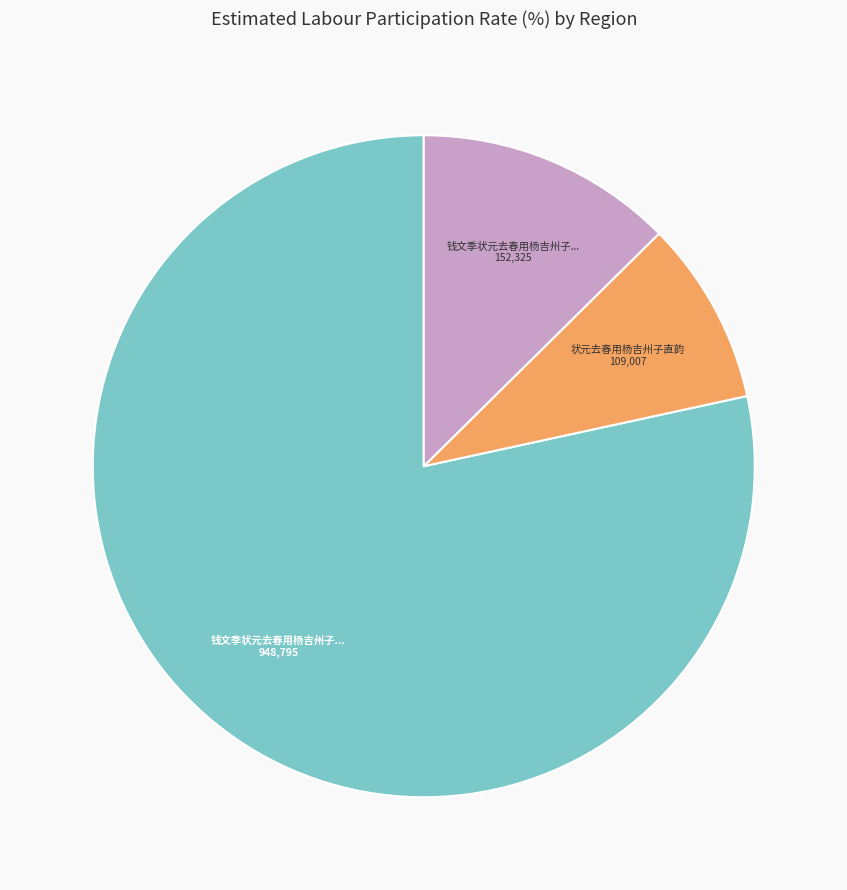

Is there a majority slice in this chart?

Yes